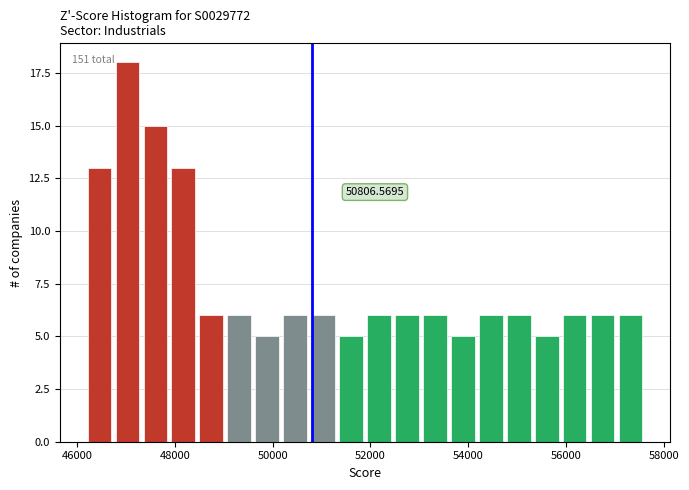

Around what value on the x-axis is the tallest bar? Give the approximate position of its centre, as read against the axis.

47000